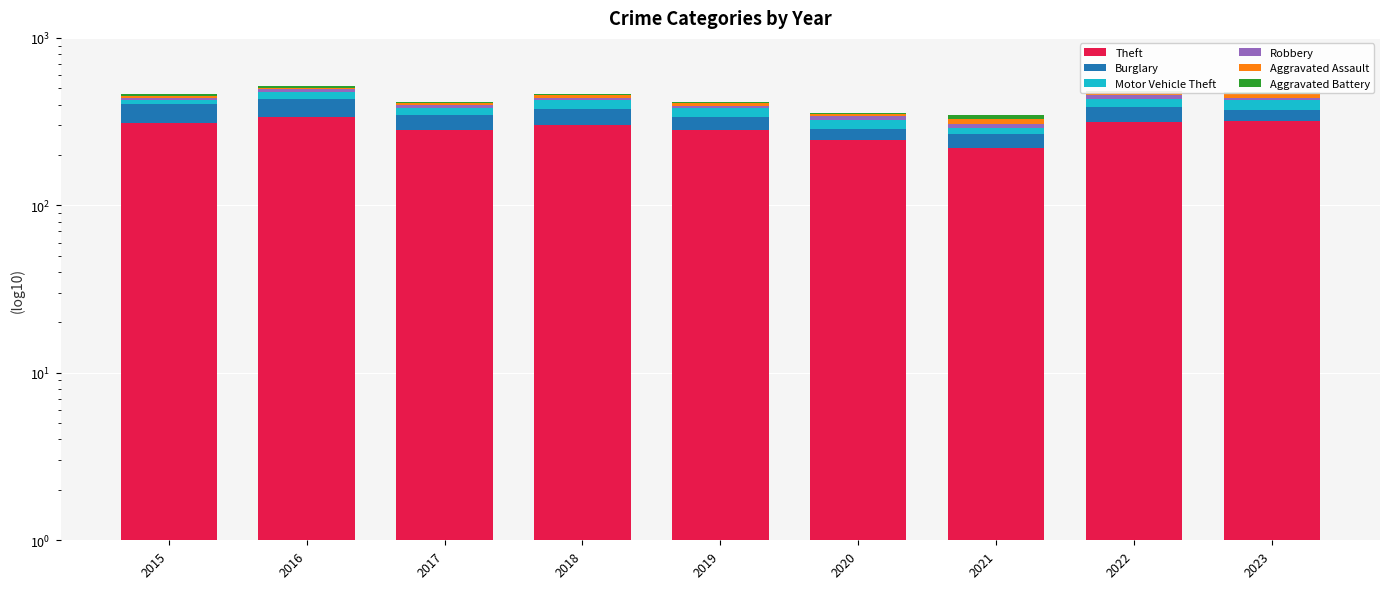

True or false: Aggravated Battery has a value of 9 at 2017.

True